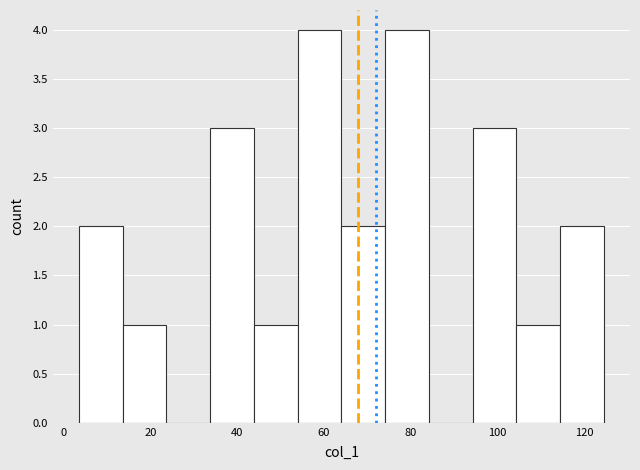

Reading left to right, transcribe this chart: for each bar, give the range it covers on the x-axis and its height. Neither the bar edges nor the heights are printed on the chart, so give them approximately, as read against the axes.

4 to 14: 2
14 to 24: 1
24 to 34: 0
34 to 44: 3
44 to 54: 1
54 to 64: 4
64 to 74: 2
74 to 84: 4
84 to 94: 0
94 to 104: 3
104 to 114: 1
114 to 124: 2